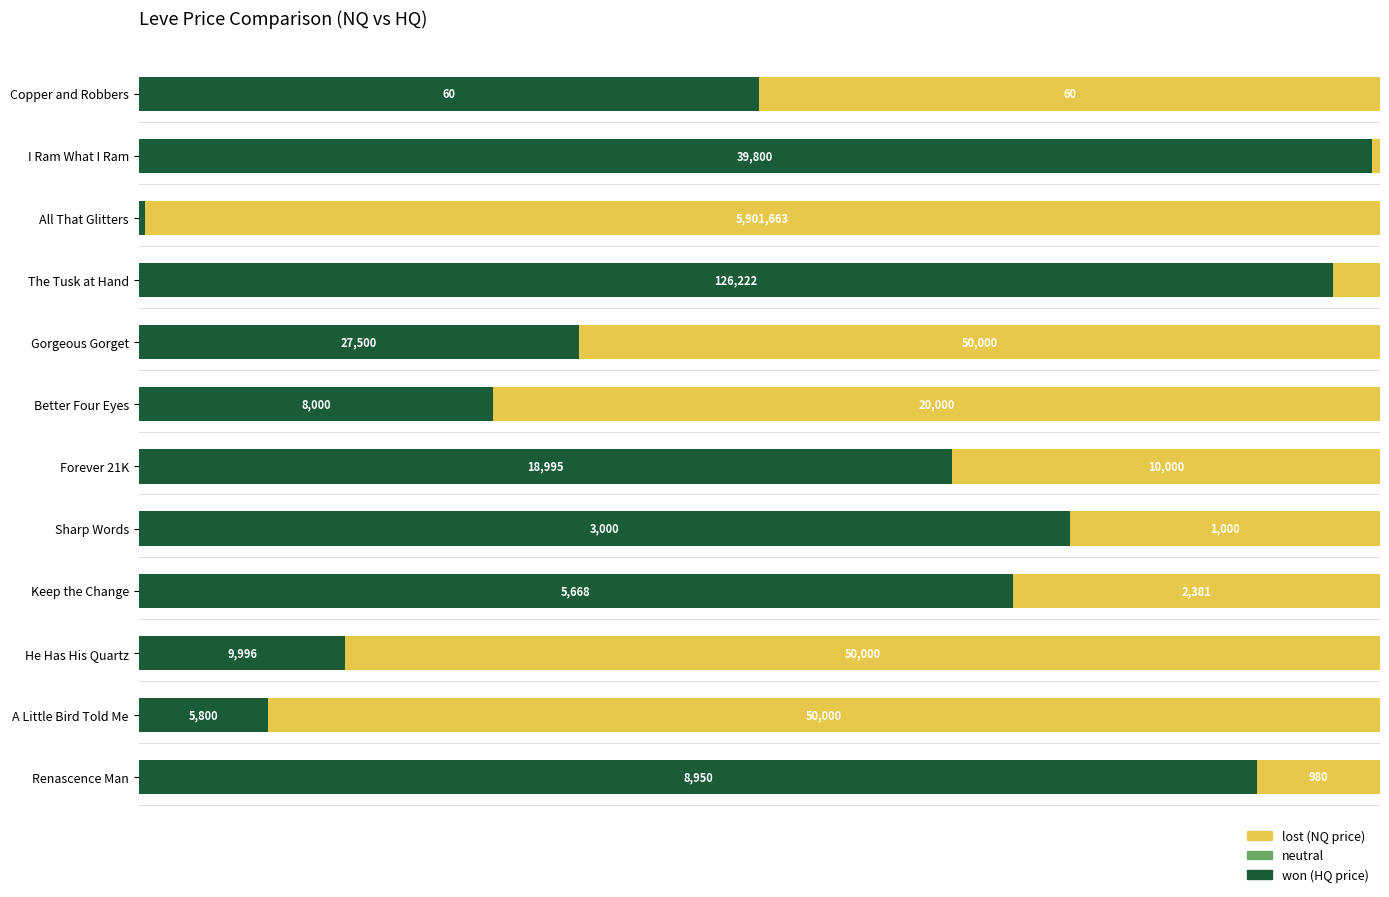

The neutral series shows 0.4 at 1. True or false?

False